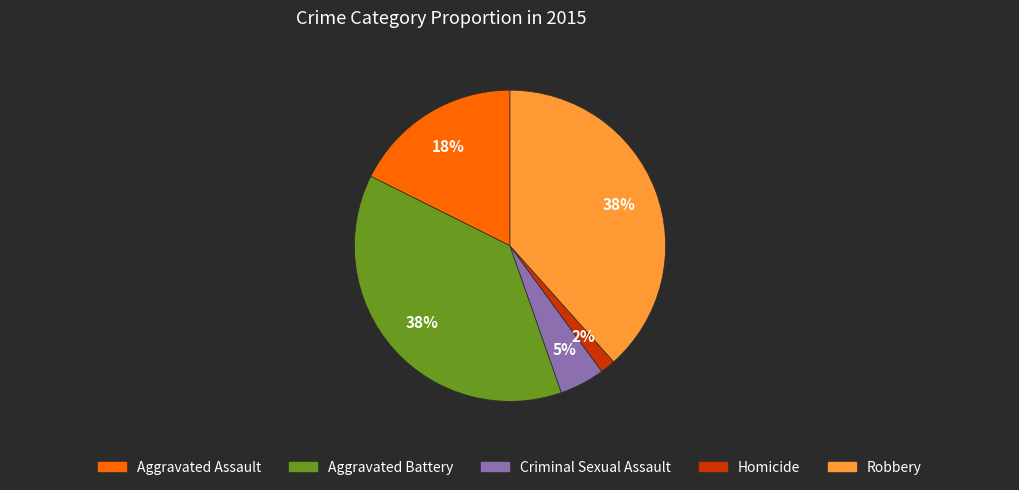

Between Aggravated Assault and Aggravated Battery, which is larger?

Aggravated Battery